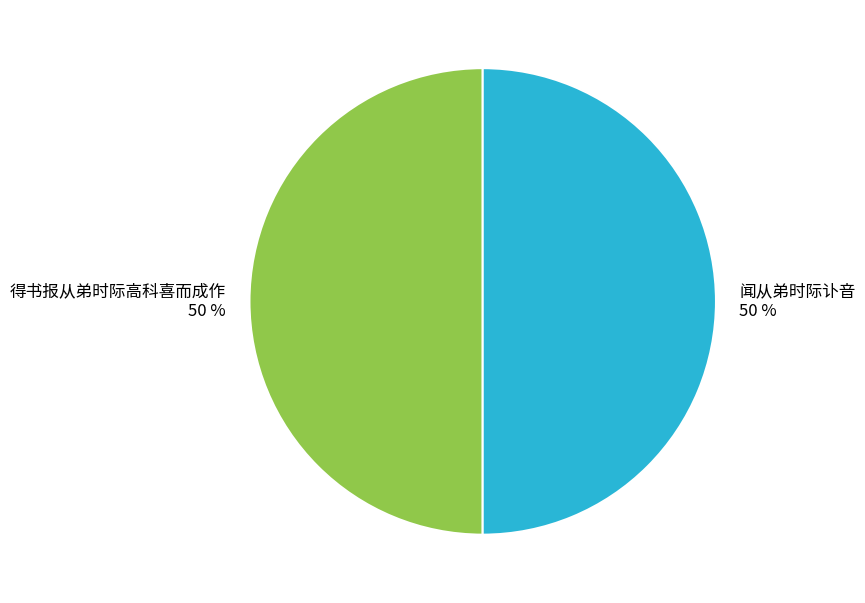

Count the number of slices in the pie.

2